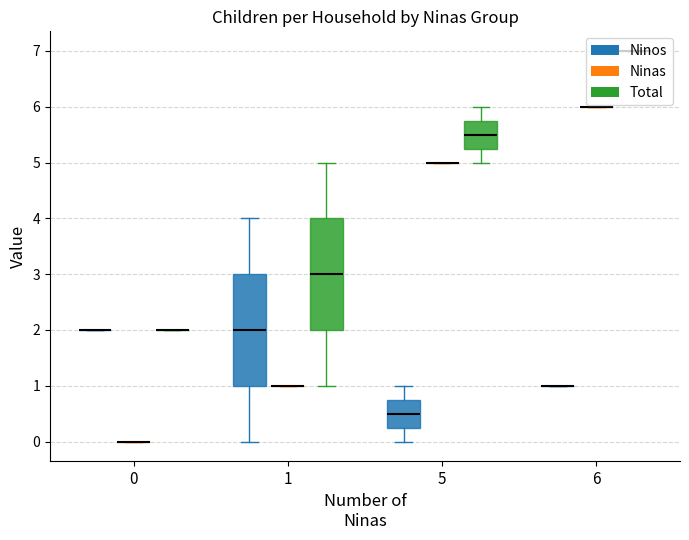

Is it true that Ninas equals 0 at Javier Ramirez?

True